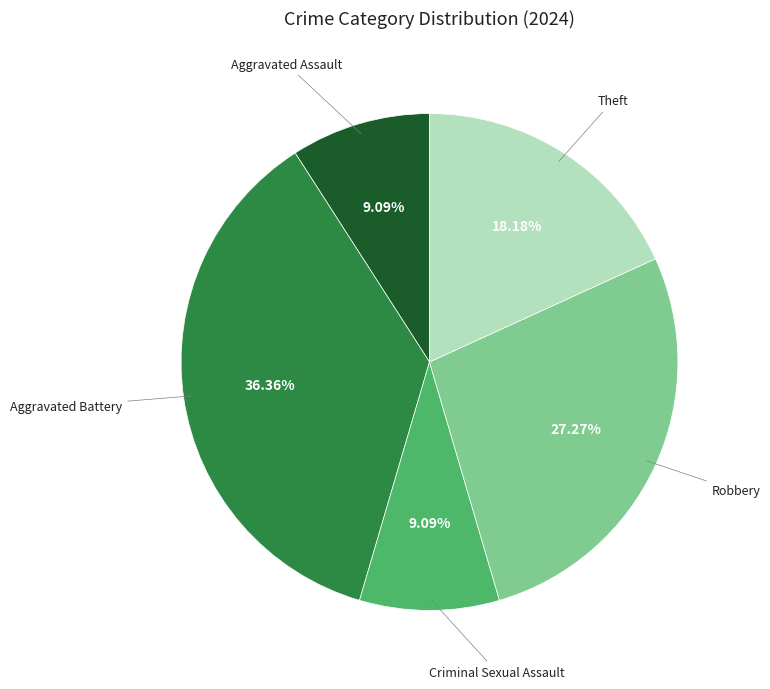

The Aggravated Assault slice represents 1% of the pie. True or false?

False